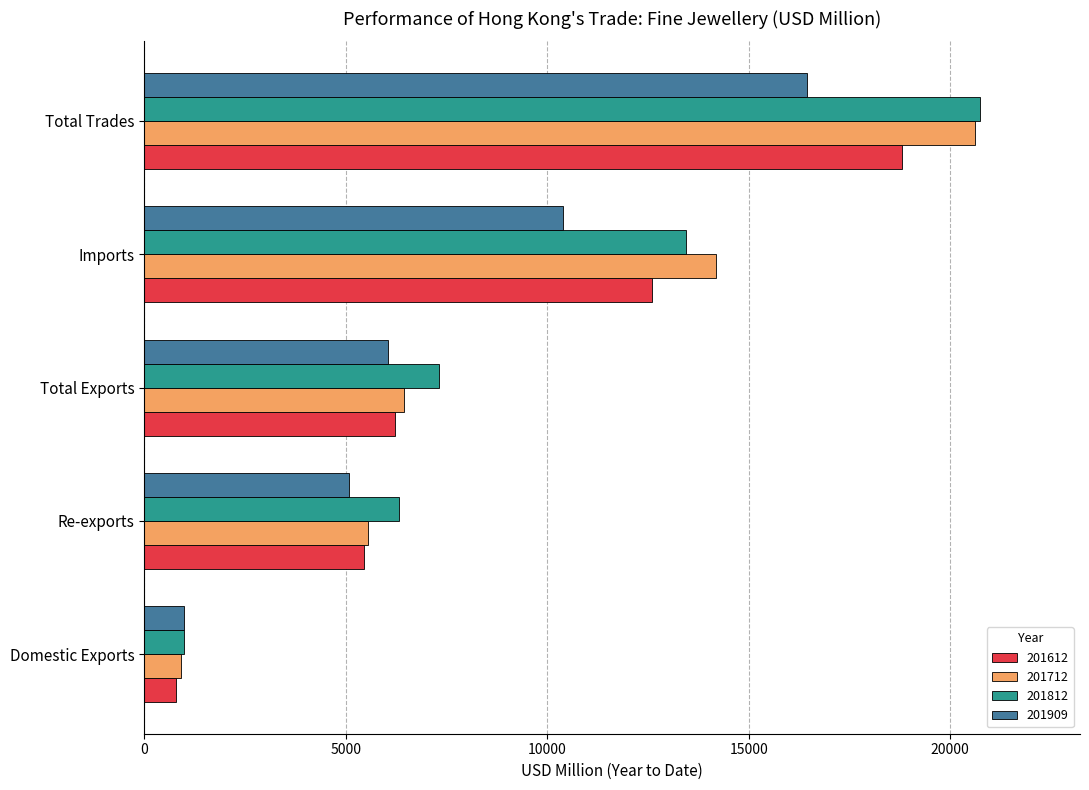

The value of 201812 at Re-exports is 11336.4. True or false?

False